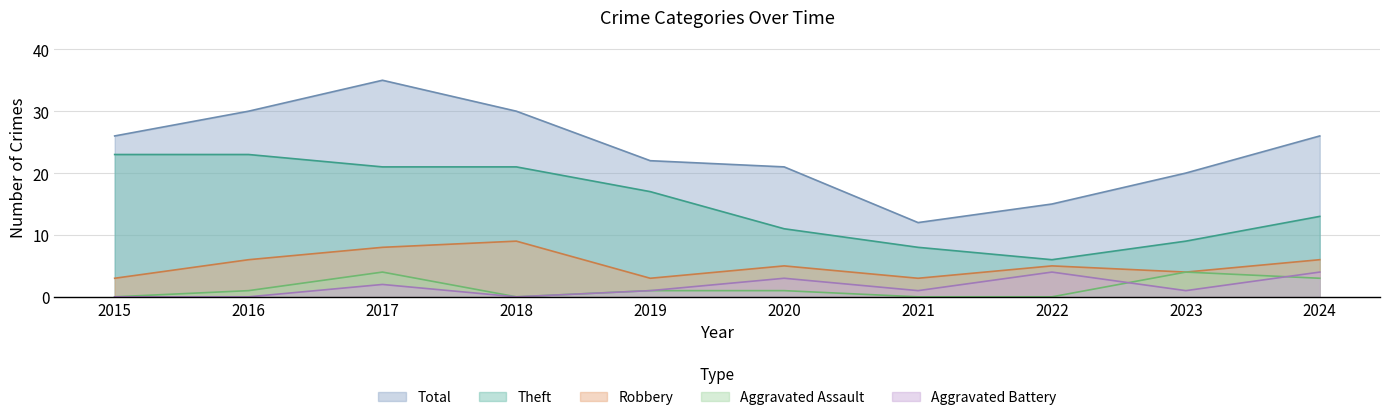

Where is Theft nearest to the value 14?

2024